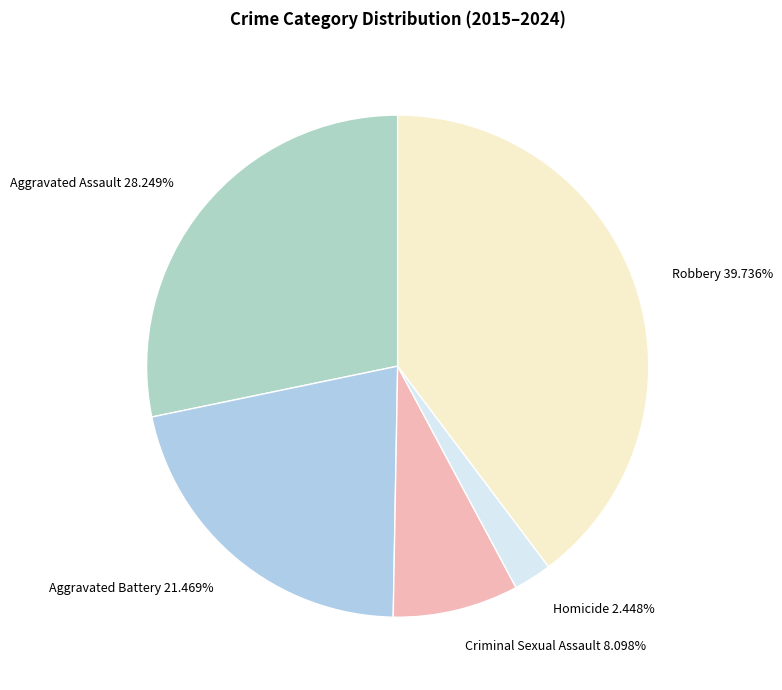

Is there a majority slice in this chart?

No